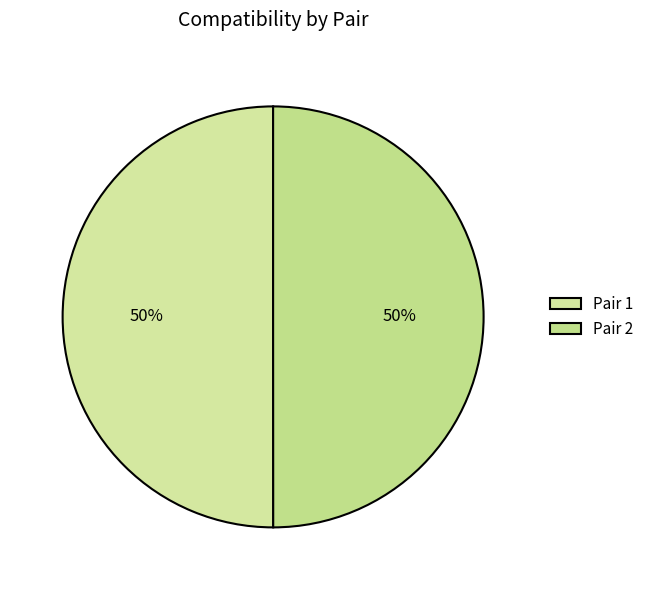

Does Pair 2 represent more than half of the total?

No